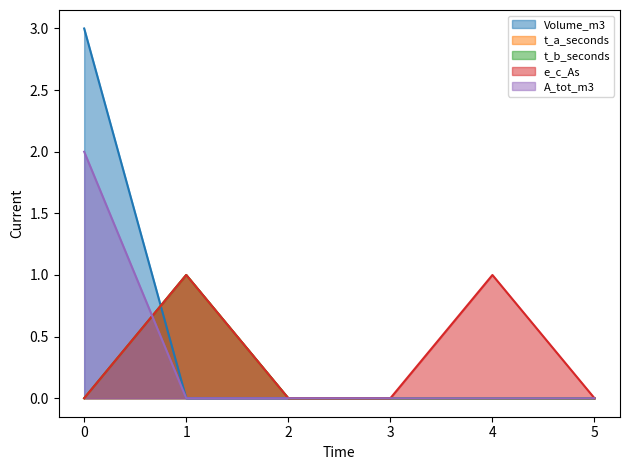

True or false: t_b_seconds and e_c_As cross at least once.

False